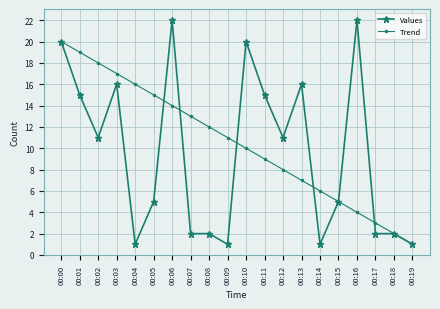

Reading left to right, transcribe all the data shown in this chart.

Values: 00:00=20	00:01=15	00:02=11	00:03=16	00:04=1	00:05=5	00:06=22	00:07=2	00:08=2	00:09=1	00:10=20	00:11=15	00:12=11	00:13=16	00:14=1	00:15=5	00:16=22	00:17=2	00:18=2	00:19=1
Trend: 00:00=20	00:01=19	00:02=18	00:03=17	00:04=16	00:05=15	00:06=14	00:07=13	00:08=12	00:09=11	00:10=10	00:11=9	00:12=8	00:13=7	00:14=6	00:15=5	00:16=4	00:17=3	00:18=2	00:19=1